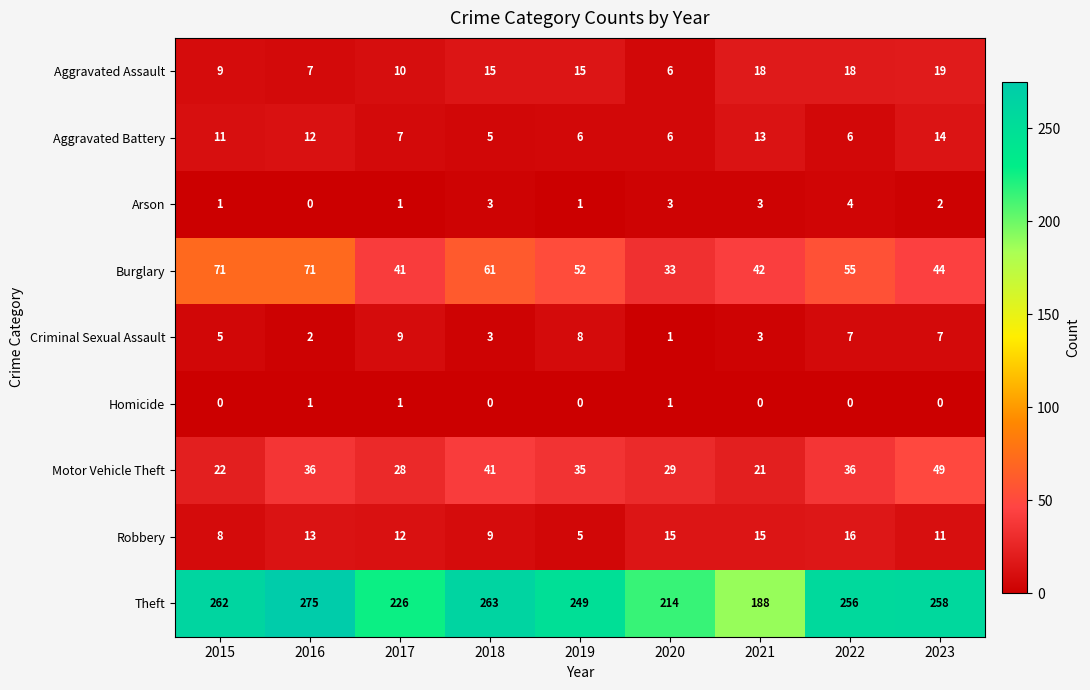

List the series in order of their peak value, highest first.

Theft, Burglary, Motor Vehicle Theft, Aggravated Assault, Robbery, Aggravated Battery, Criminal Sexual Assault, Arson, Homicide